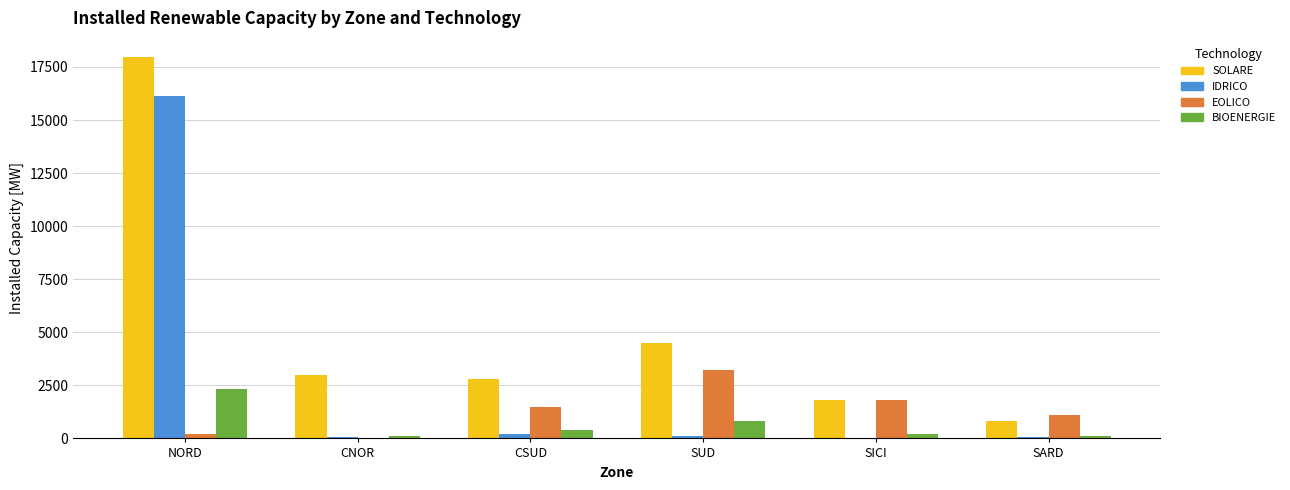

Between NORD and SARD, which series saw the biggest shift?

SOLARE